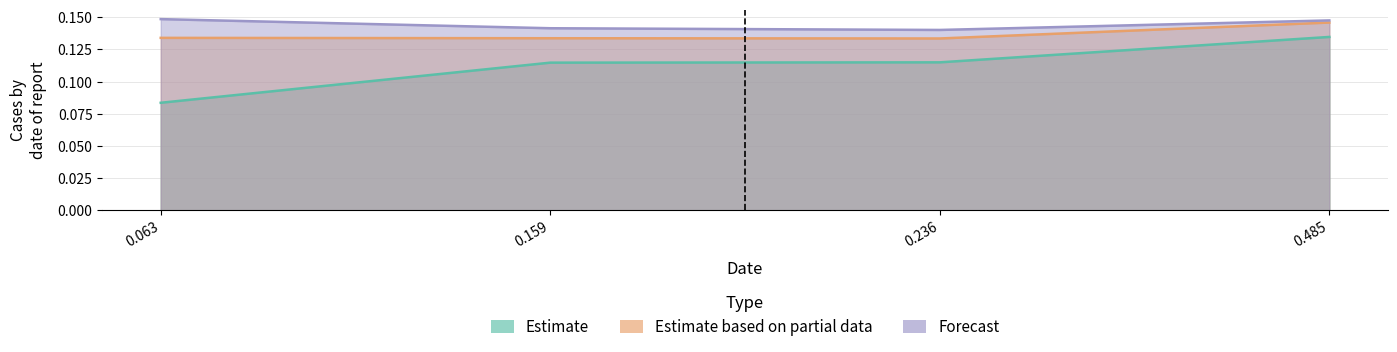

The value of Estimate based on partial data at 0.063 is 0.1. True or false?

True